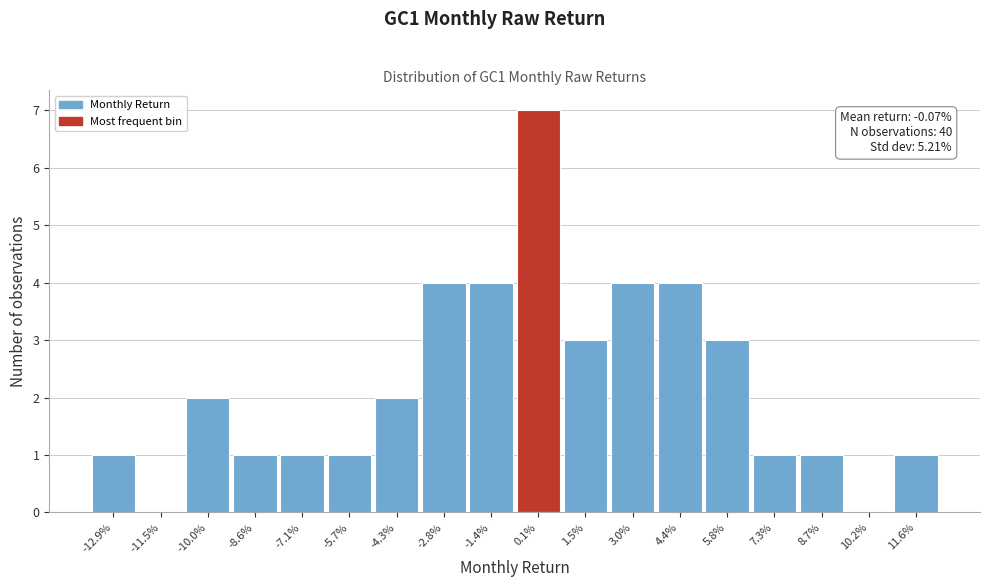

Reading left to right, what are all the values shown in this chart?

-12.9%=1	-11.5%=0	-10.0%=2	-8.6%=1	-7.1%=1	-5.7%=1	-4.3%=2	-2.8%=4	-1.4%=4	0.1%=7	1.5%=3	3.0%=4	4.4%=4	5.8%=3	7.3%=1	8.7%=1	10.2%=0	11.6%=1